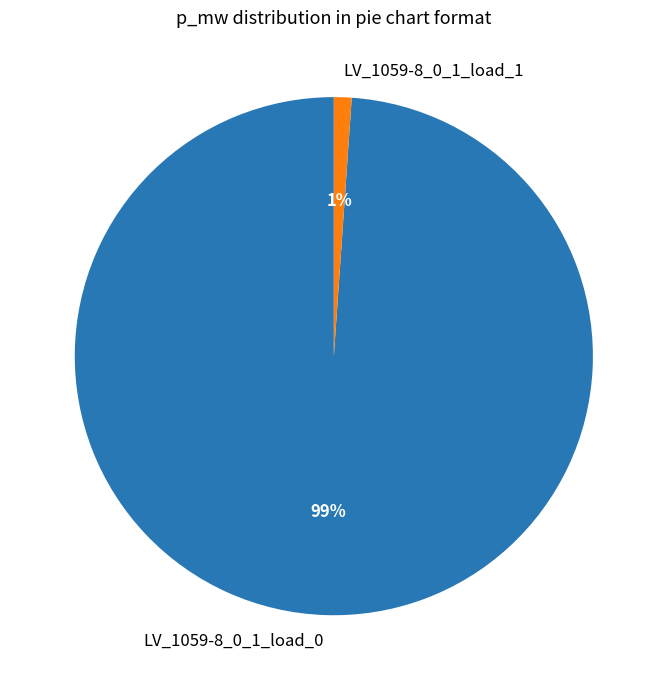

Is it true that LV_1059-8_0_1_load_0 is 89% of the pie?

False